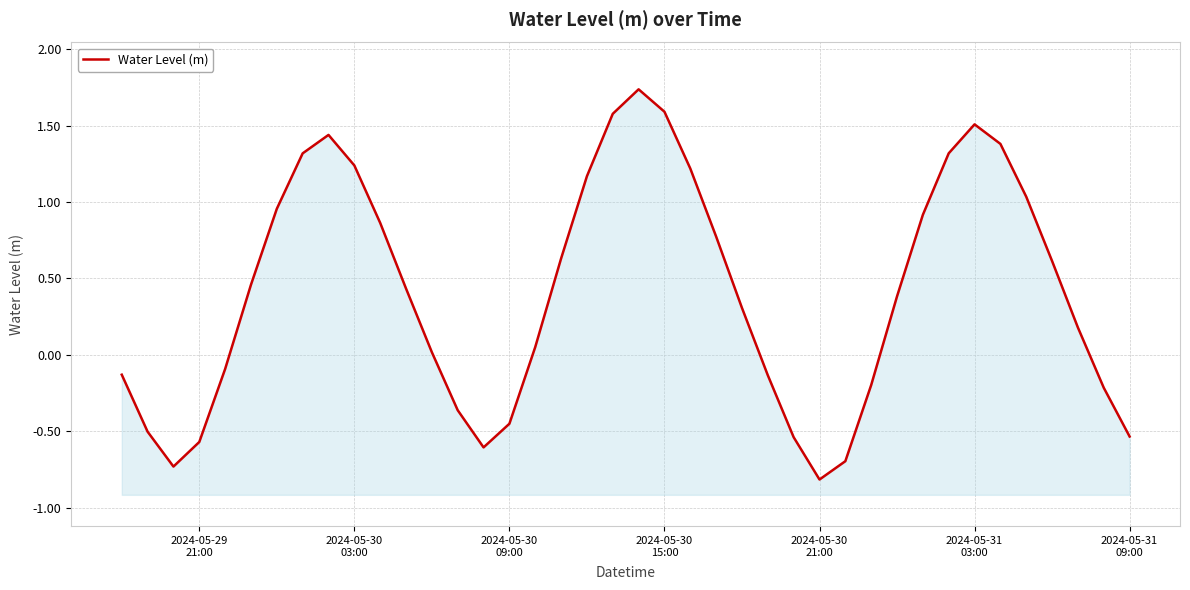

Reading left to right, what are all the values shown in this chart?

-0.1	-0.5	-0.7	-0.6	-0.1	0.5	1.0	1.3	1.4	1.2	0.9	0.4	0.0	-0.4	-0.6	-0.4	0.1	0.6	1.2	1.6	1.7	1.6	1.2	0.8	0.3	-0.1	-0.5	-0.8	-0.7	-0.2	0.4	0.9	1.3	1.5	1.4	1.0	0.6	0.2	-0.2	-0.5